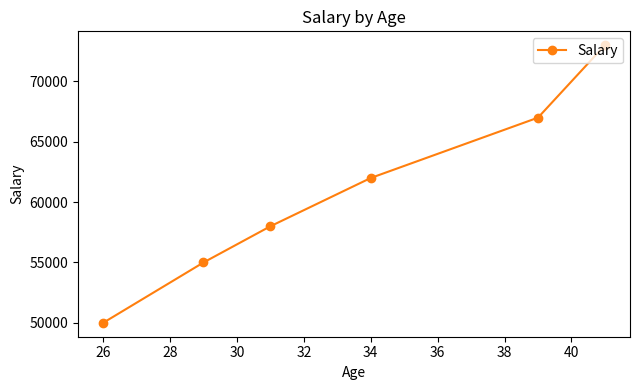

Reading right to left, what are all the values shown in this chart?

73000	67000	62000	58000	55000	50000